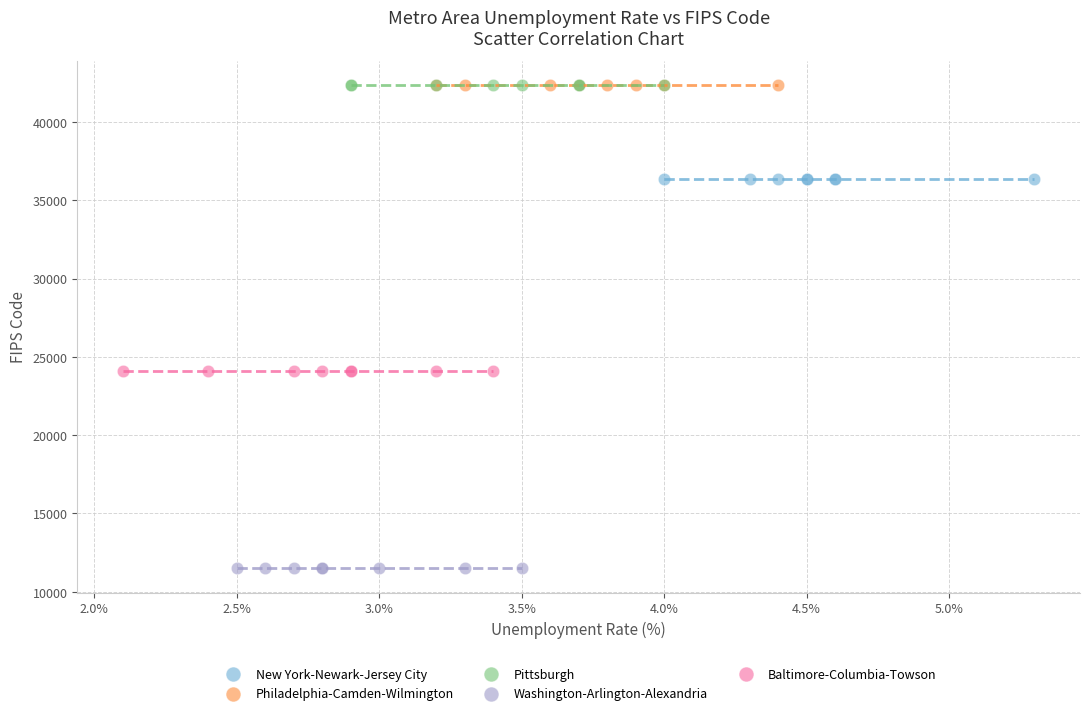

Which series reaches the minimum Y coordinate?

Washington-Arlington-Alexandria